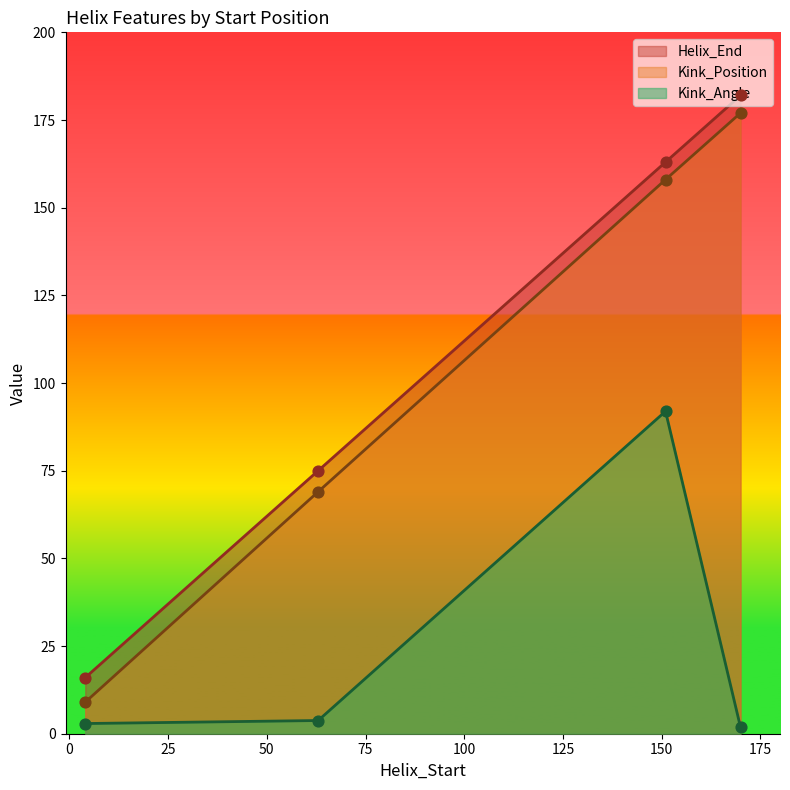

Which series has the largest total across all categories?

Helix_End